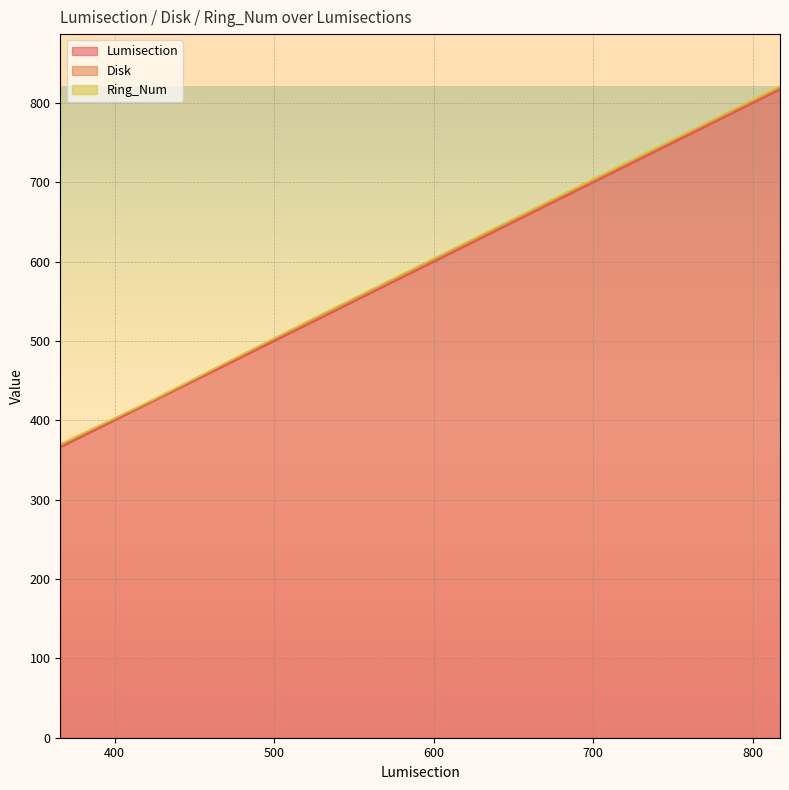

Reading left to right, list all the values displayed in this chart.

Lumisection: 366	424	525	526	527	528	529	812	813	814	815	816	817
Disk: 3	1	3	3	3	3	3	3	3	3	3	3	3
Ring_Num: 1	1	1	1	1	1	1	1	1	1	1	1	1